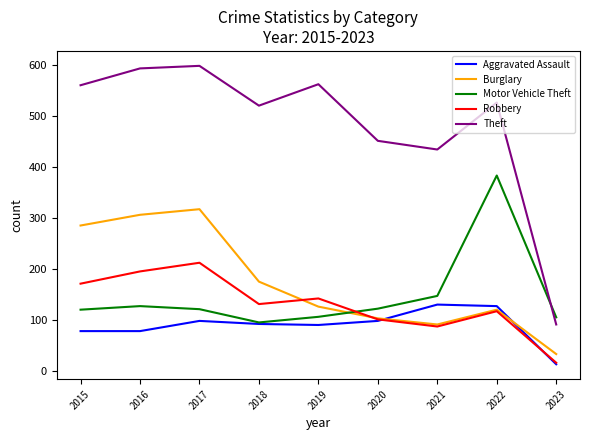

Which series has the largest total across all categories?

Theft